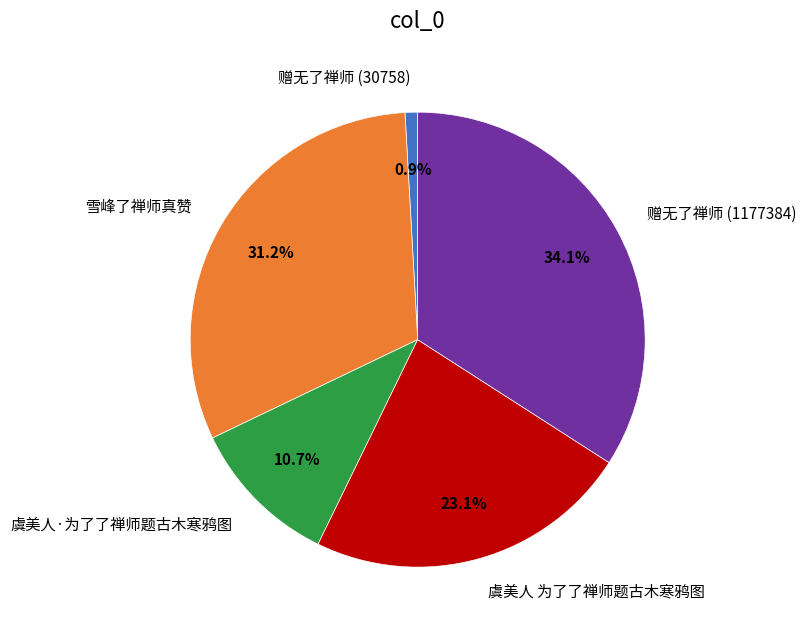

How many slices are in this pie chart?

5